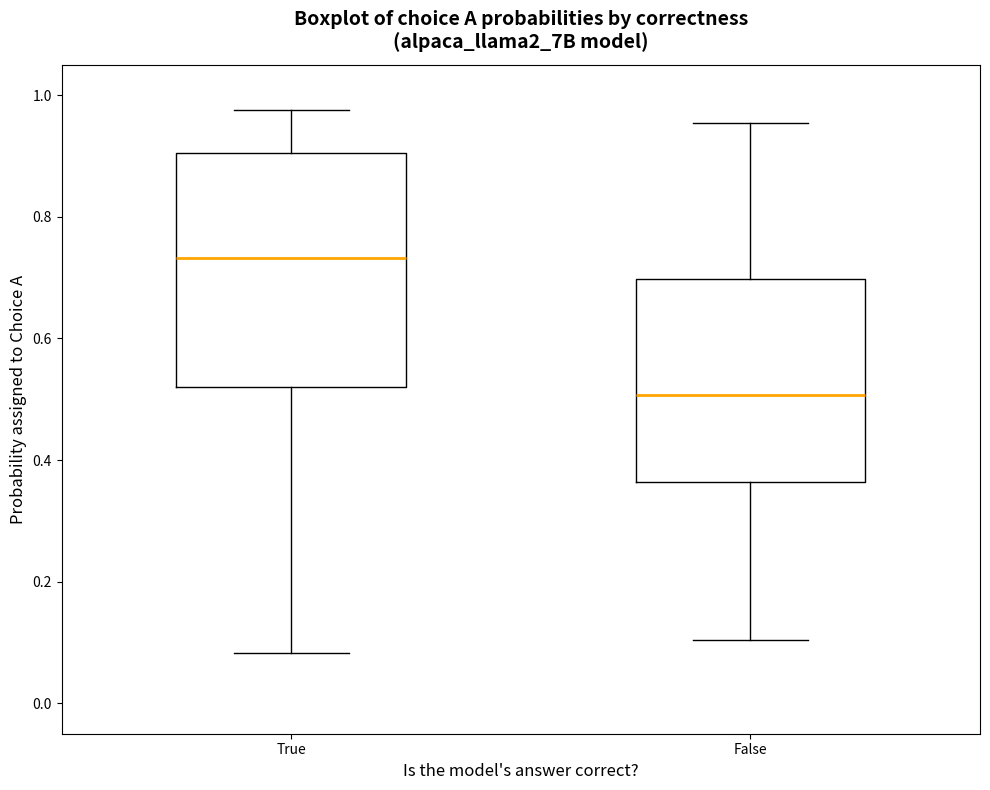

Reading left to right, read every box against the y-axis: the position of its median line, the range the box covers, and the ends of its whiskers. The values are not printed on the chart, so give them approximately, as read against the axis.

True: median 0.74, box 0.52 to 0.90, whiskers 0.08 to 0.98
False: median 0.50, box 0.36 to 0.70, whiskers 0.10 to 0.96